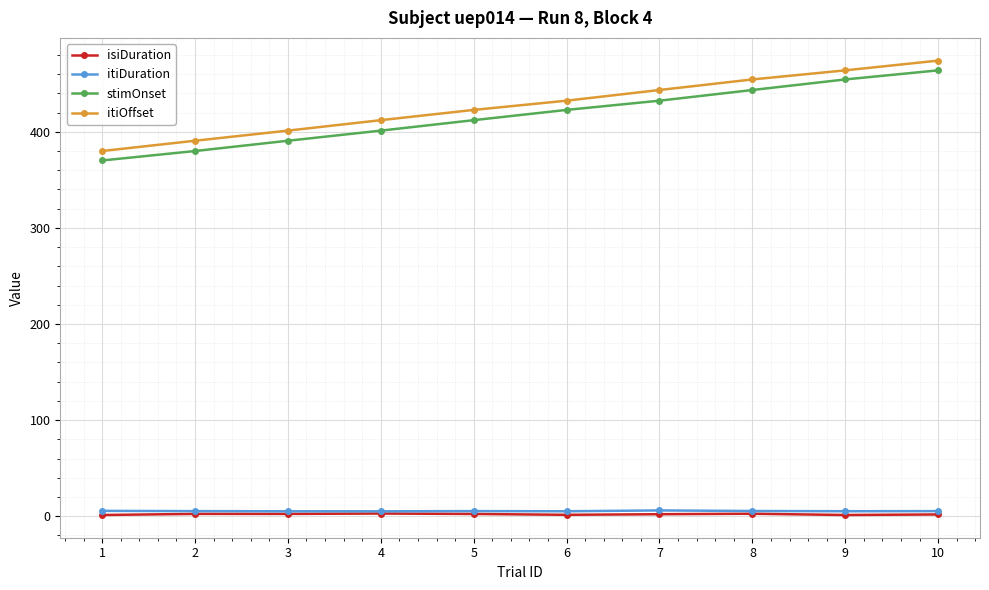

What is the value of the stimOnset point at the 6th from the left?

422.7